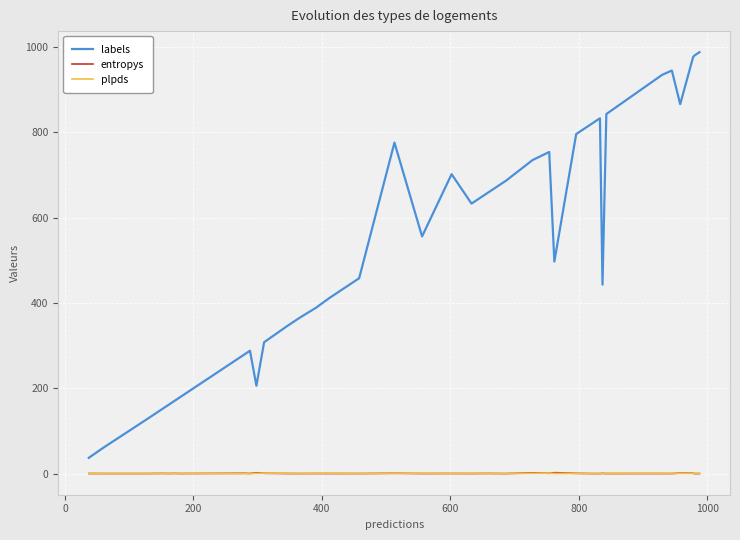

True or false: plpds and labels cross at least once.

False